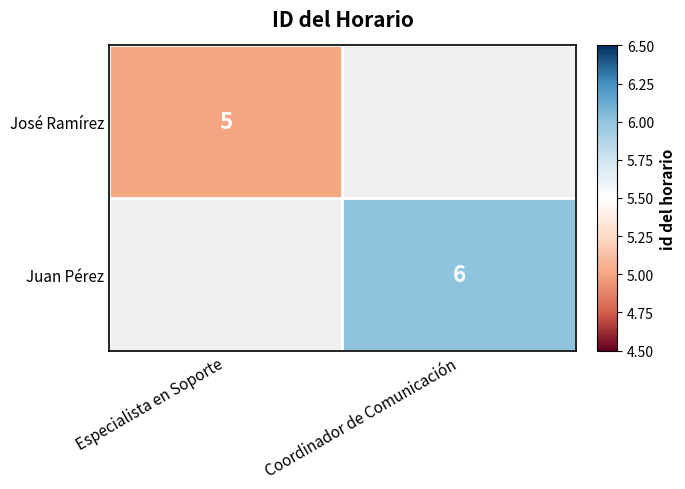

The value of Juan Pérez at Coordinador de Comunicación is 6. True or false?

True